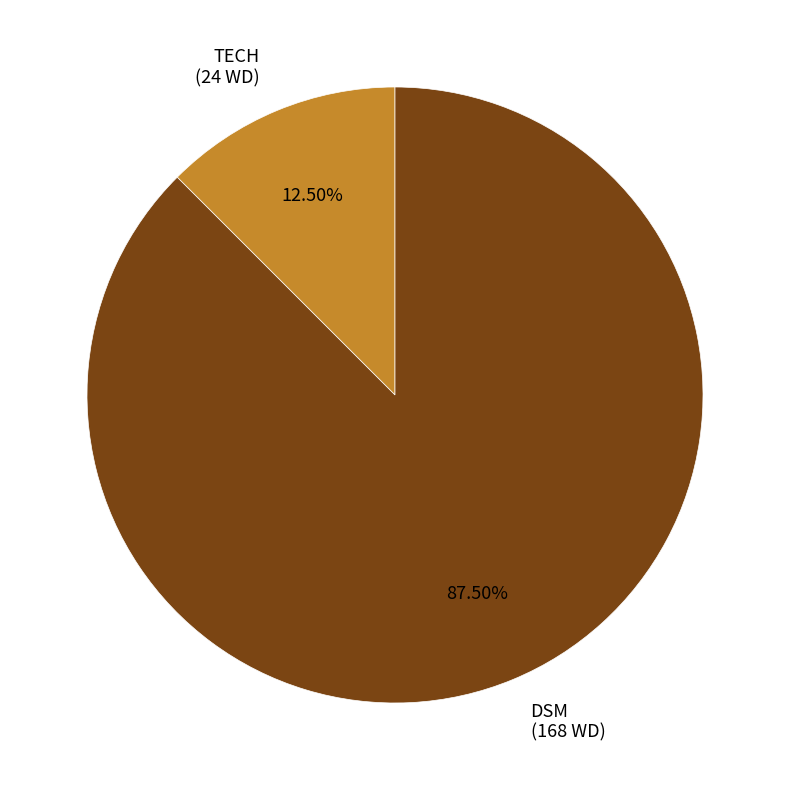

Does TECH account for over 50% of the chart?

No